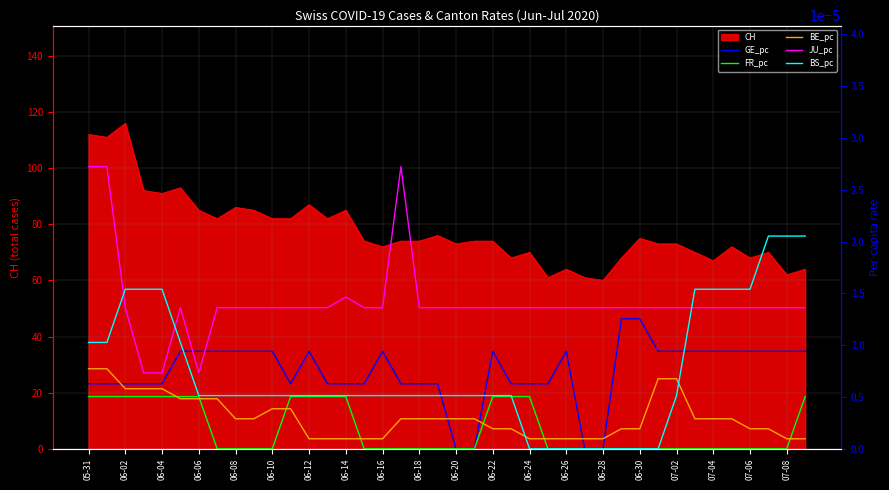

Which category has the highest value across all series?

05-31